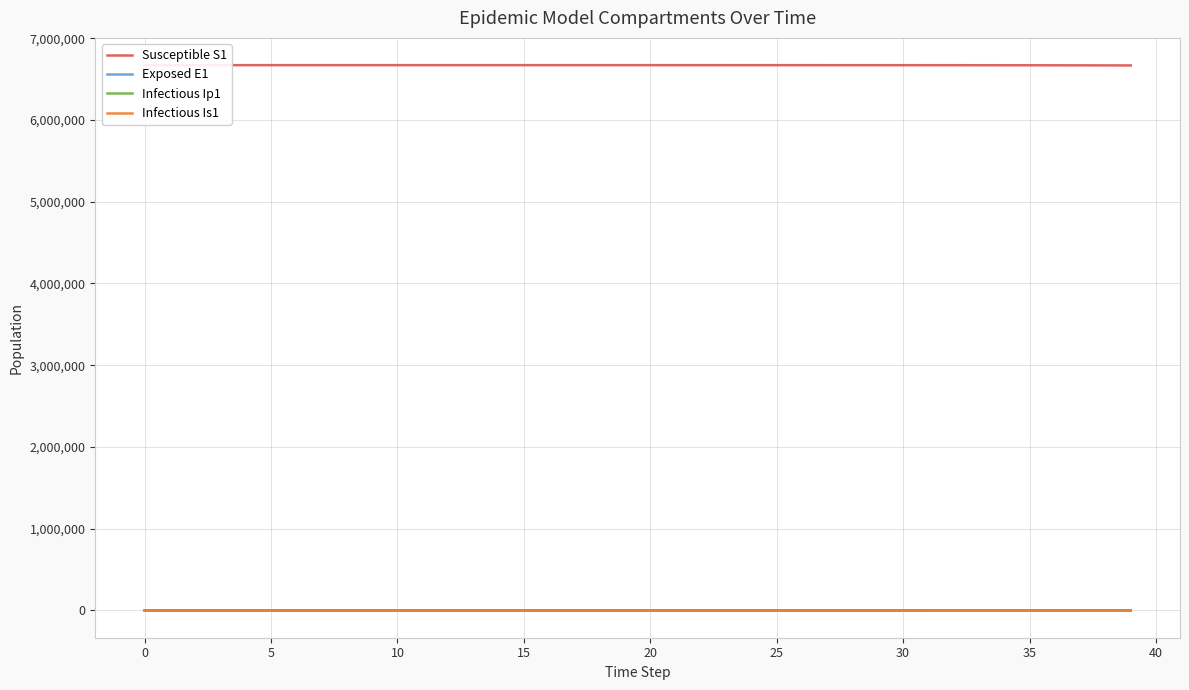

What is the sum of the Infectious Is1 values at 37 and 11?

354.7